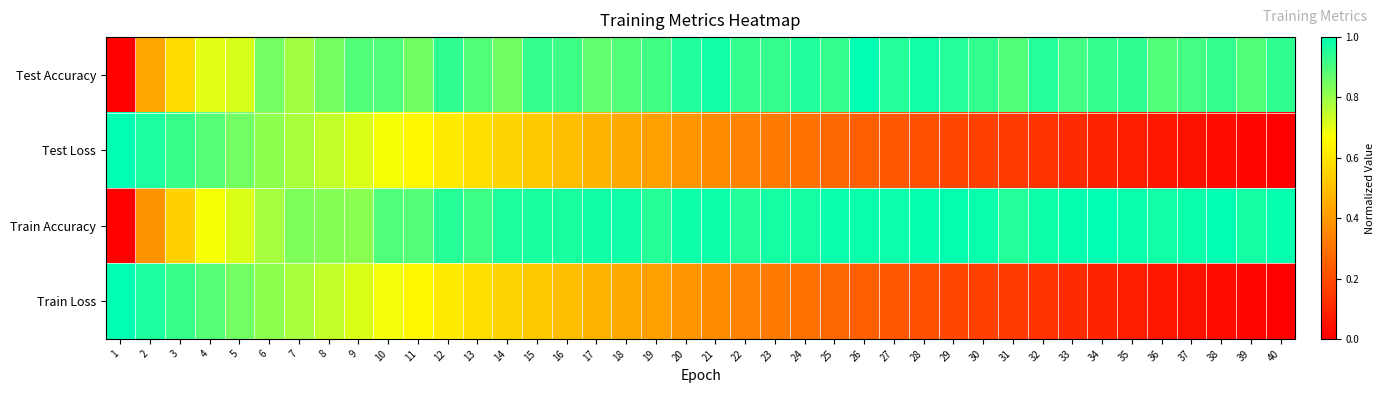

At which category is the sum across all series the highest?

6